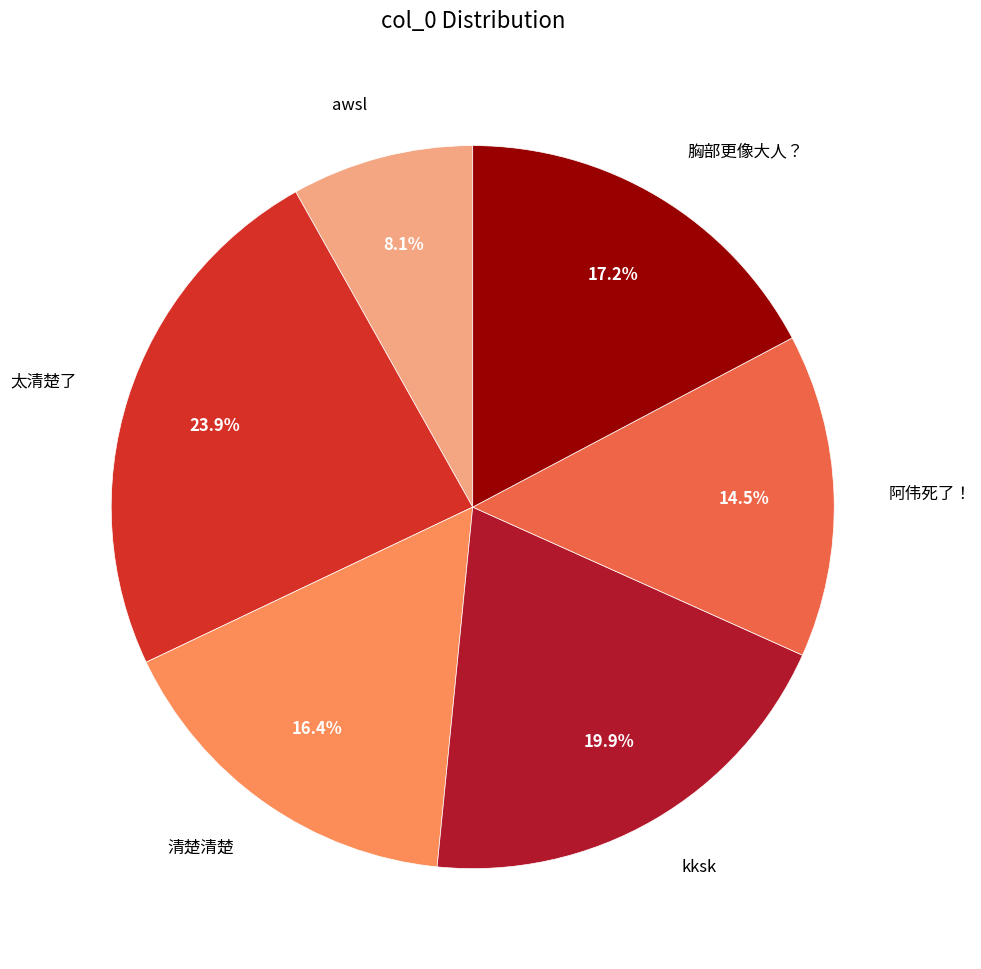

How many slices are in this pie chart?

6